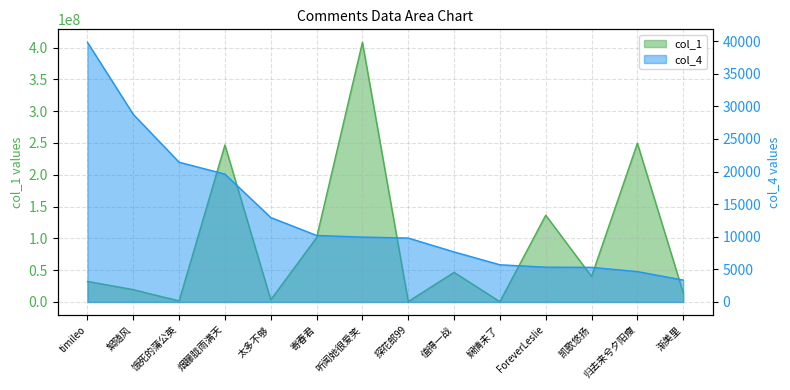

Between 烟朦胧雨满天 and 絮随风, which is larger?

烟朦胧雨满天